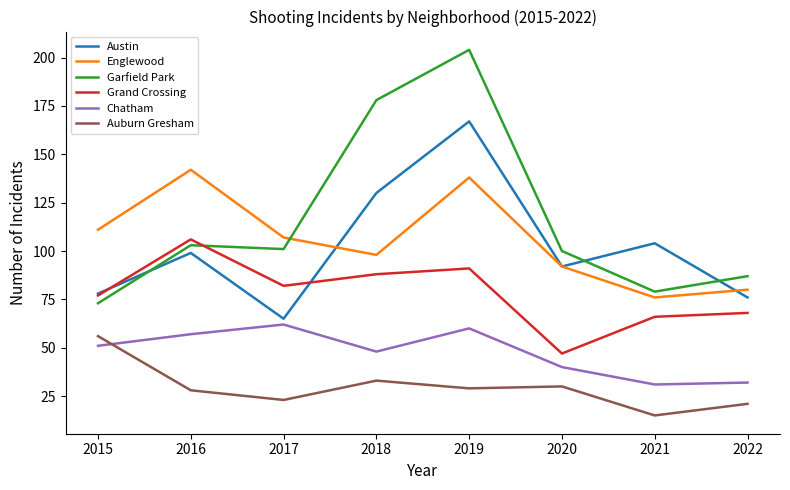

What is the total value across all series at 2015?

446